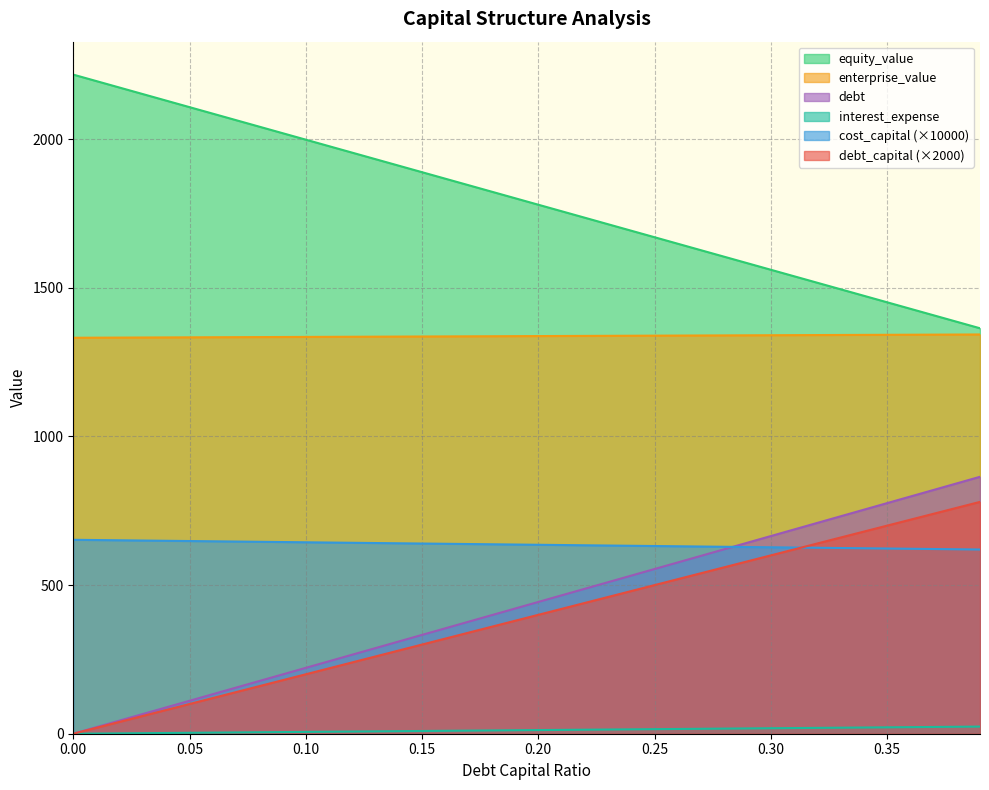

What is the total value across all series at 0.25?

4710.7